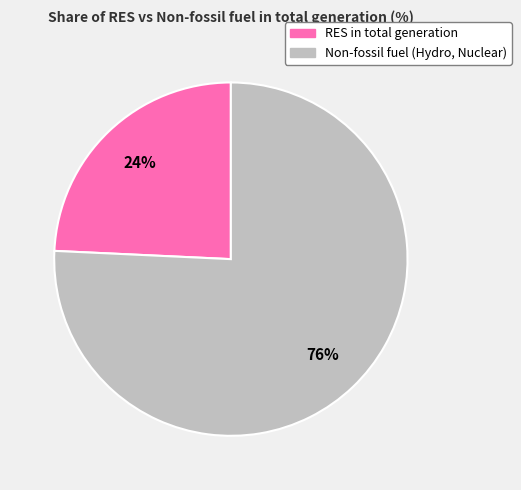

How many segments does this pie chart have?

2